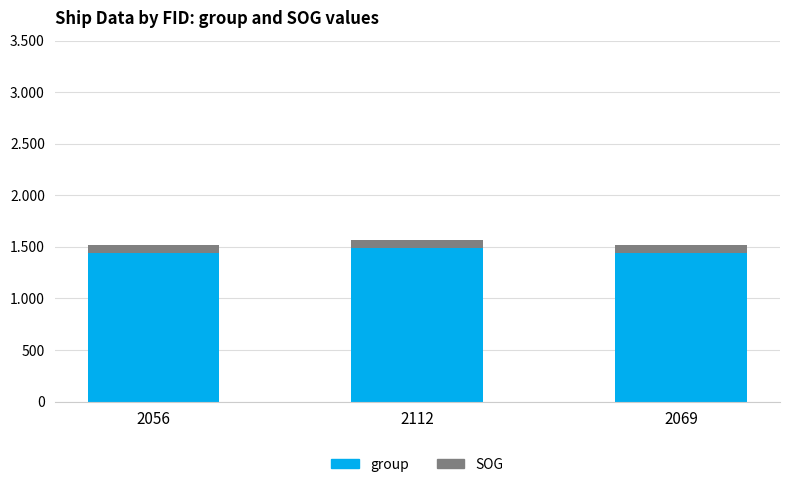

Rank the categories by SOG value from highest to lowest.

2056, 2112, 2069